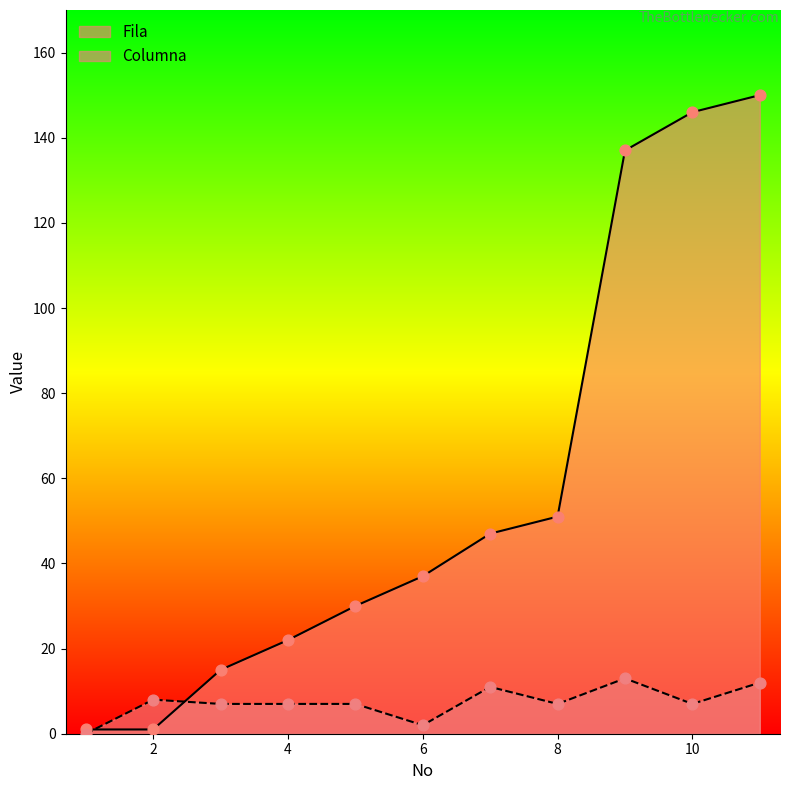

At how many categories does at least one series exceed 135?

3